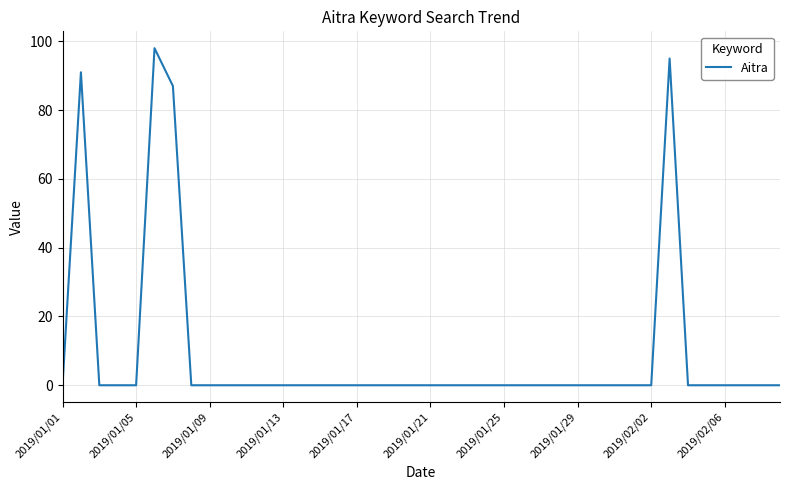

What is the difference between the maximum and minimum values?

98